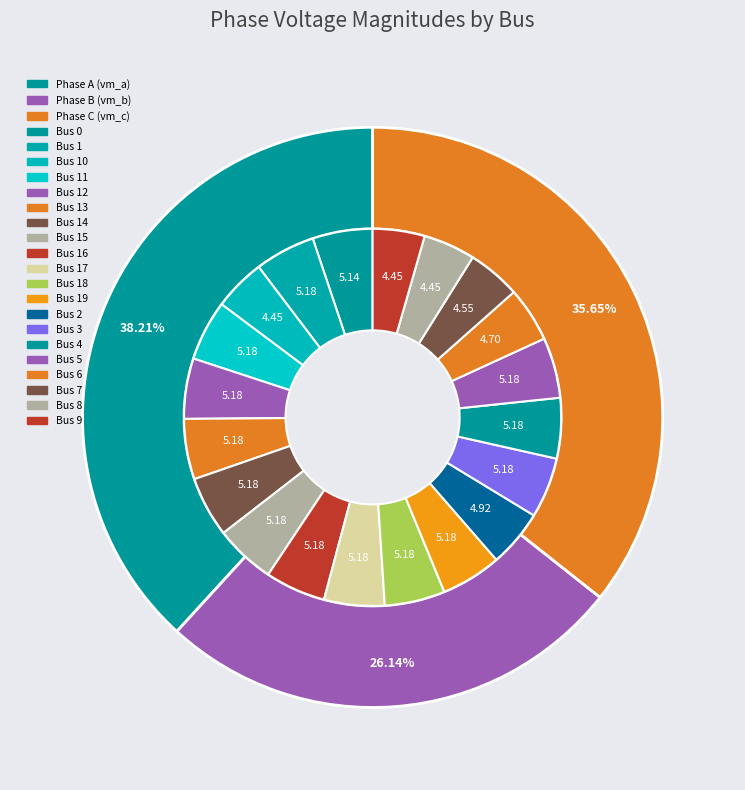

How many segments does this pie chart have?

20